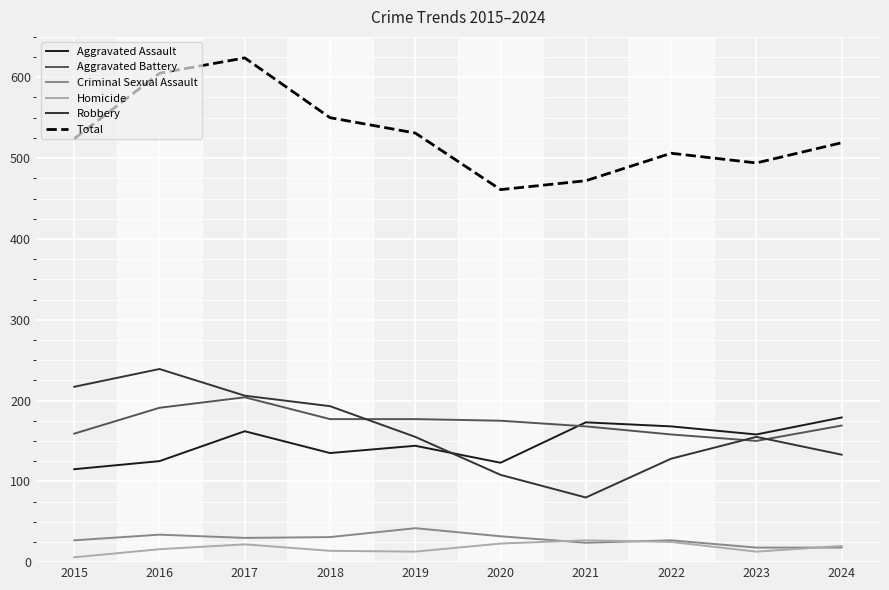

The Total series shows 624 at 2017. True or false?

True